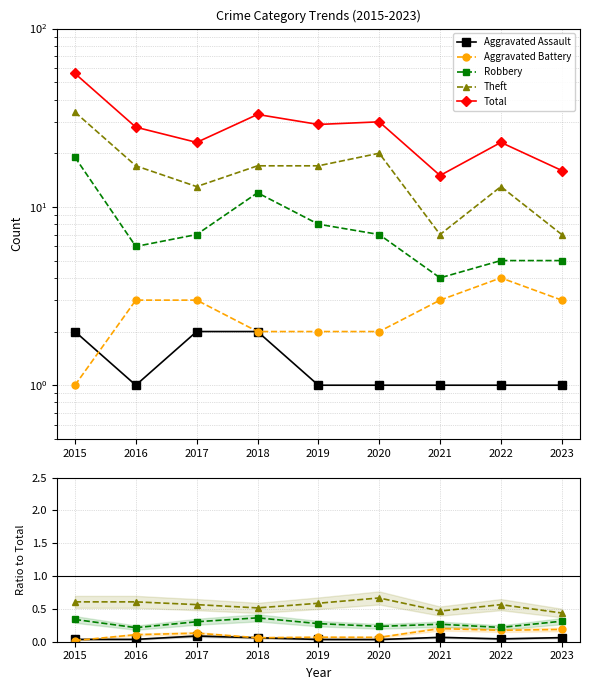

How many interior local peaks does the Total series have?

3